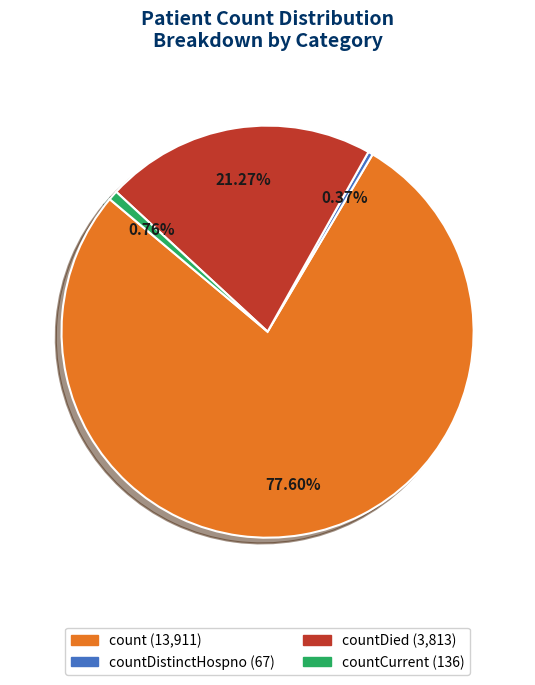

Is there any slice that represents more than half of the pie?

Yes